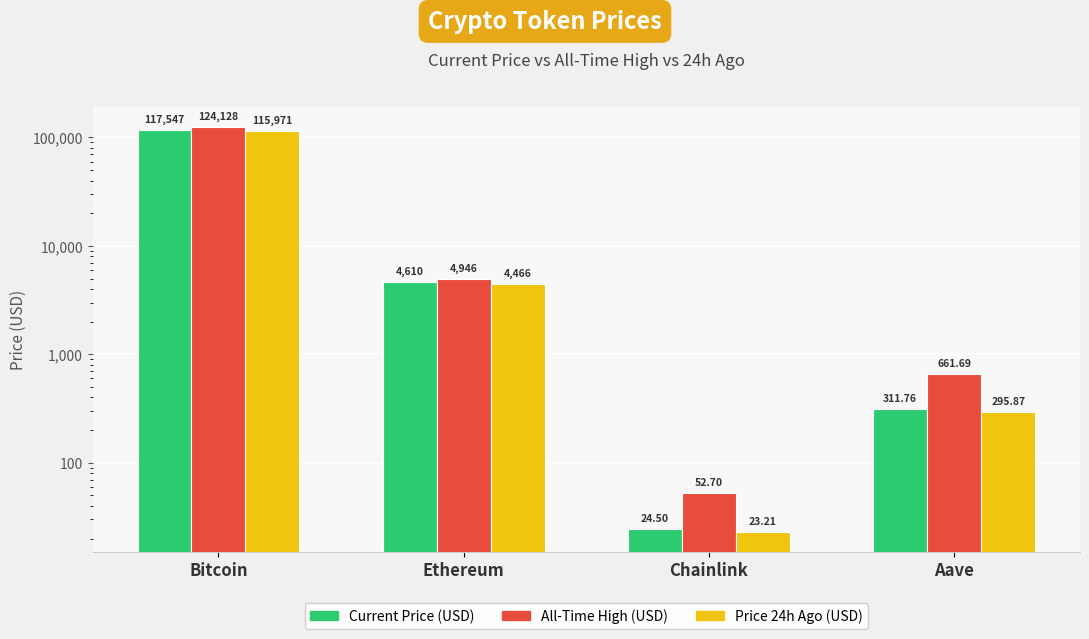

What are all the series names shown in the legend?

price, allTimeHigh, price24hAgo